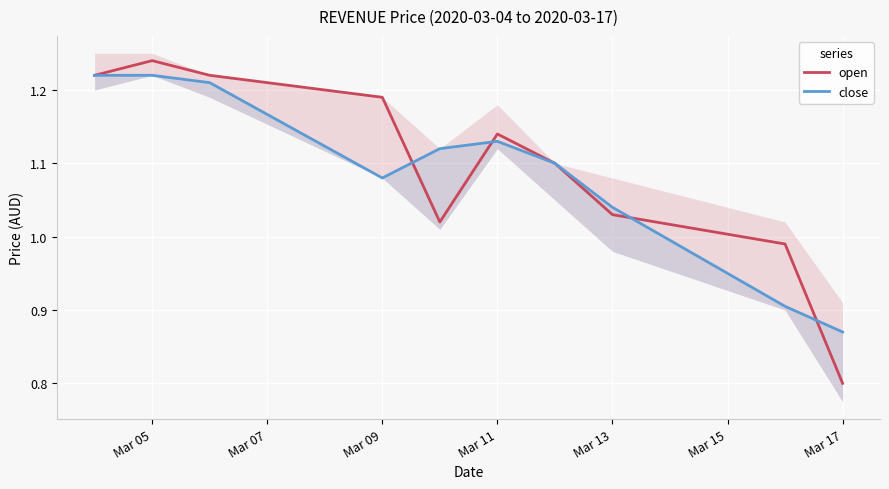

At which label does open reach its peak?

Mar 05